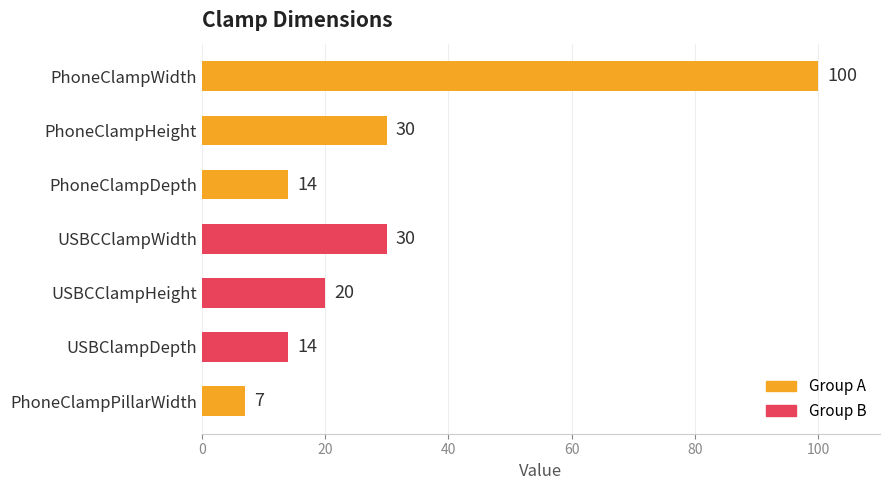

What is the change in value from USBCClampHeight to USBClampDepth?

-6